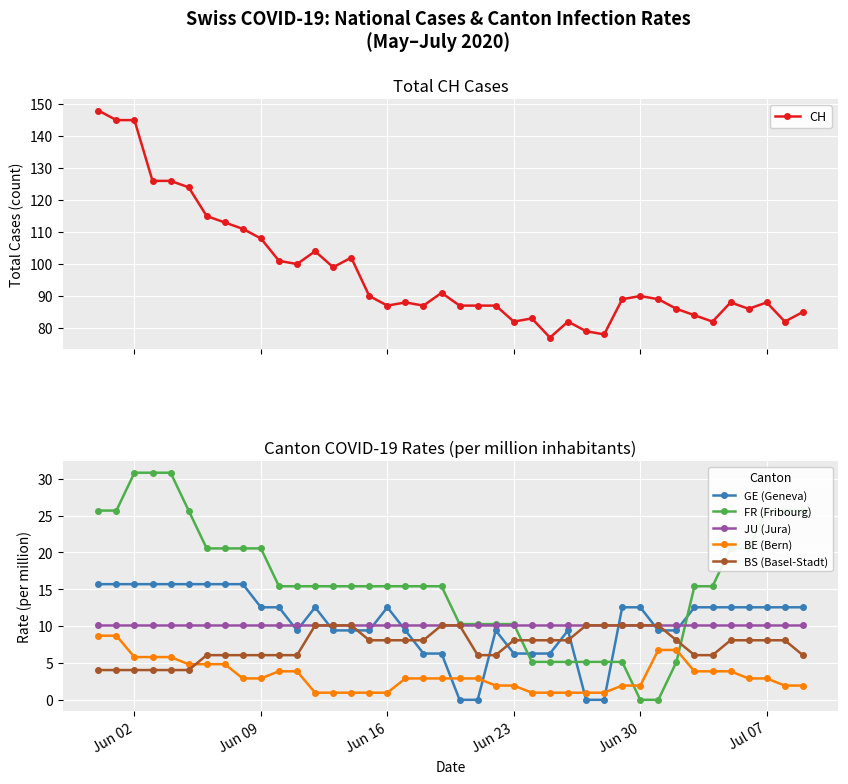

Is it true that BS (Basel-Stadt) equals 7.0 at Jun 02?

False